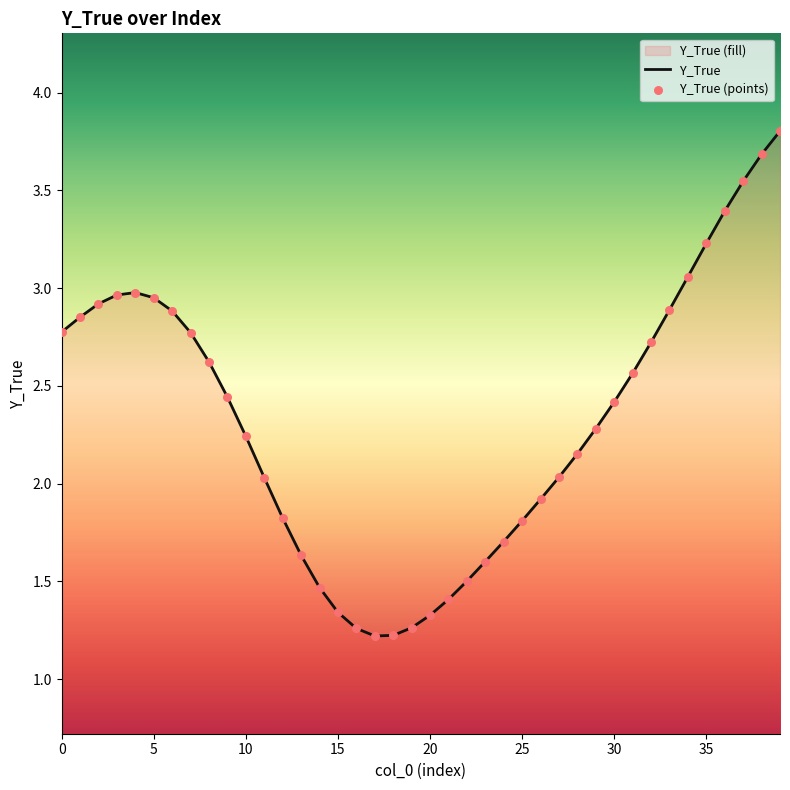

Is it true that the value at 0 is 2.8?

True